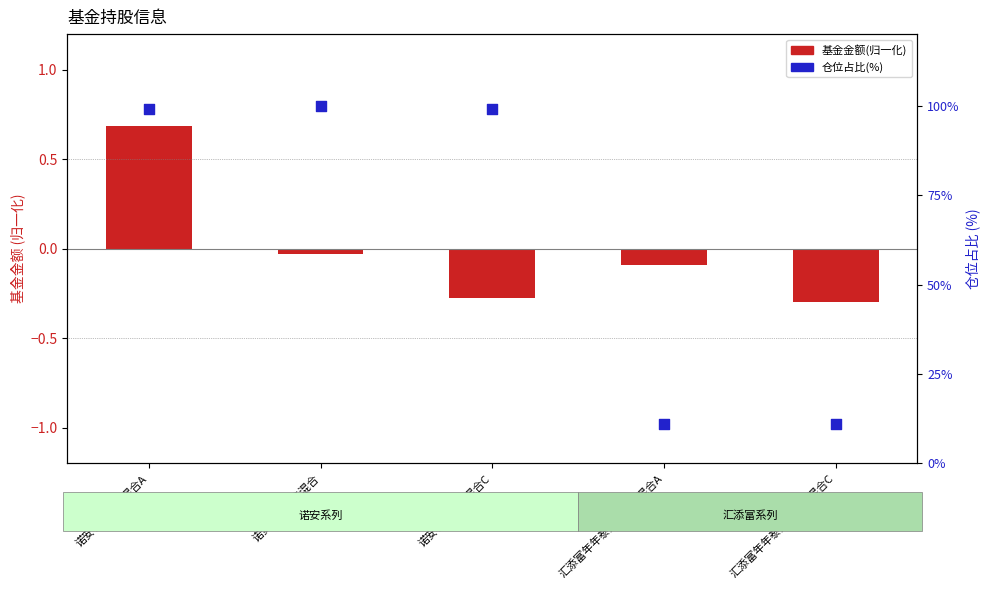

Which series has the widest spread of Y values?

仓位占比(%)